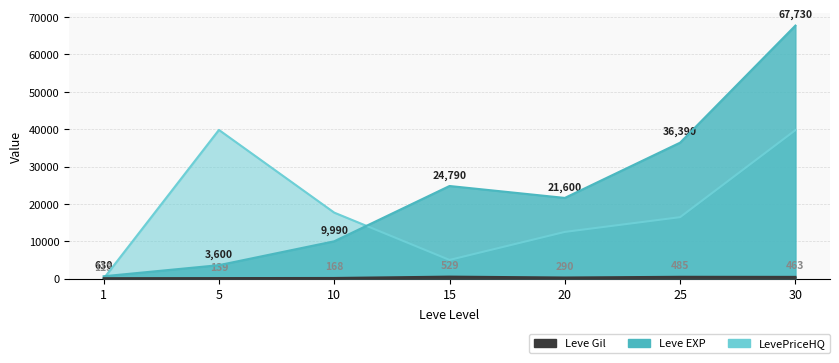

What is the difference between the Leve EXP values at 5 and 25?

32790